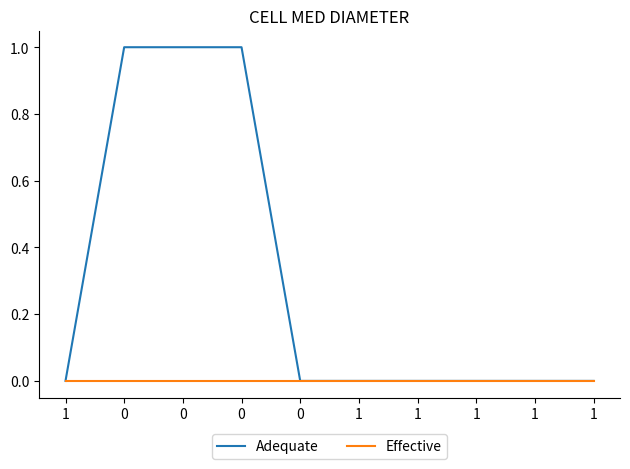

Is the value of Effective at 1 greater than the value of Adequate at 1?

No